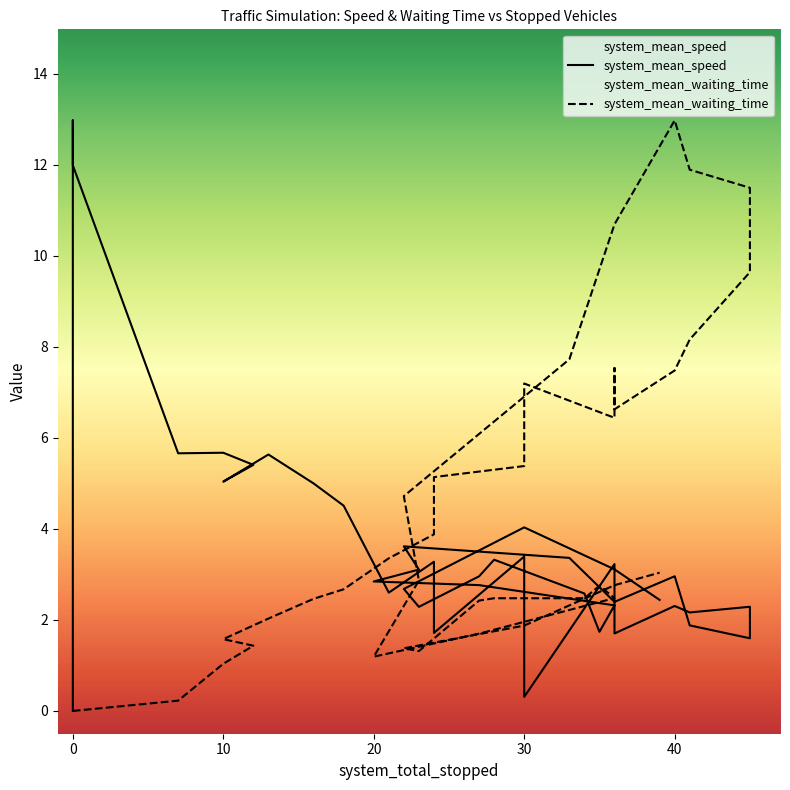

Is this an area chart (filled region under the line)?

No